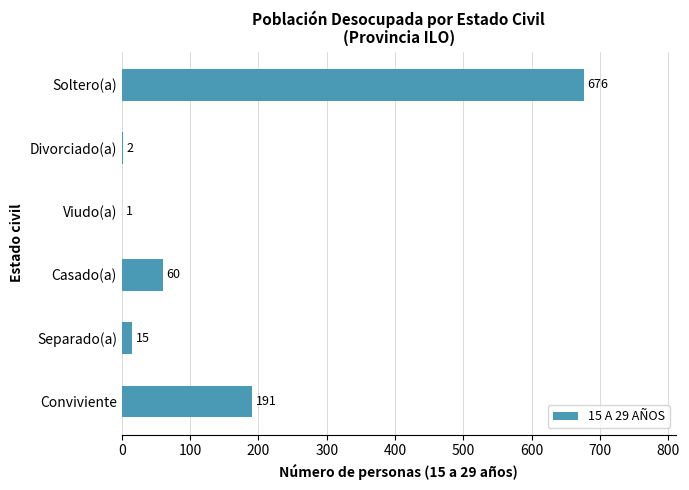

Does the chart contain stacked bars?

No